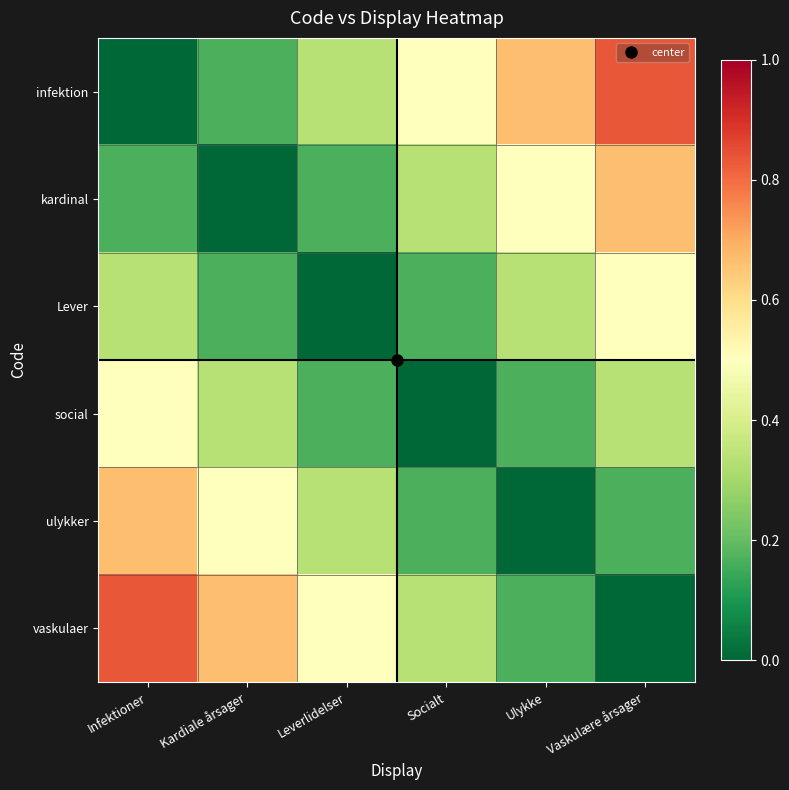

At which category is the sum across all series the highest?

Infektioner